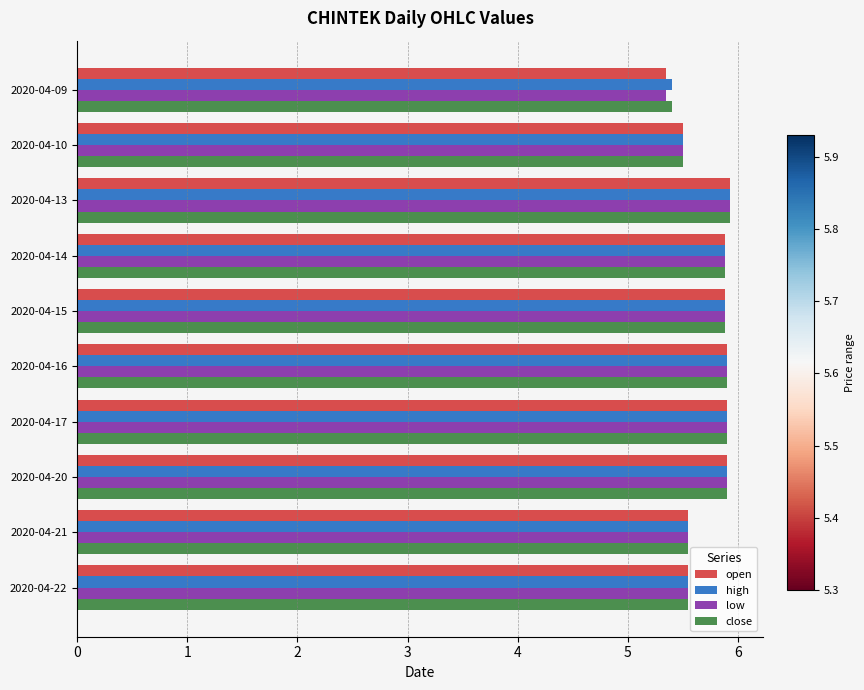

What is the highest value of the open series?

5.9